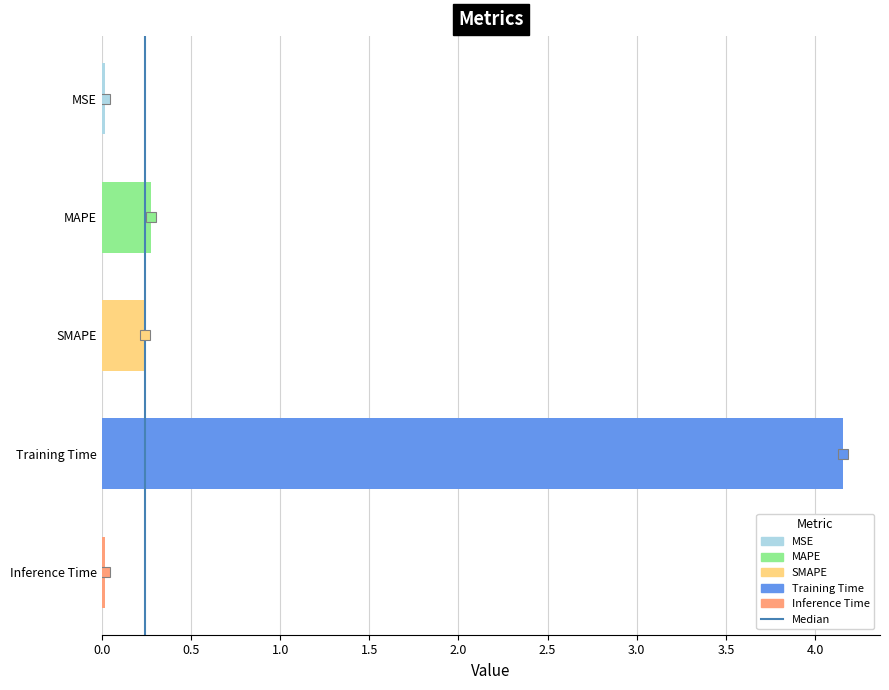

Which category has the highest value across all series?

Training Time